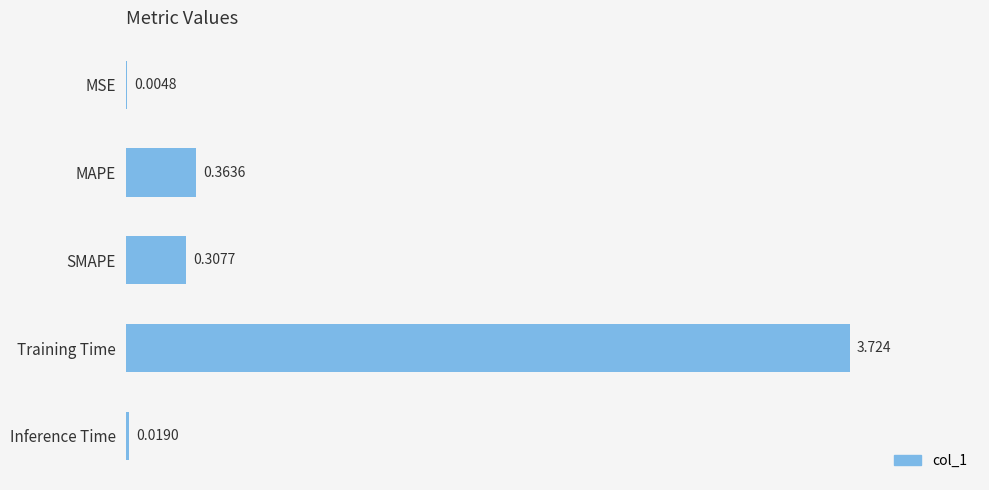

Between Inference Time and SMAPE, which is larger?

SMAPE